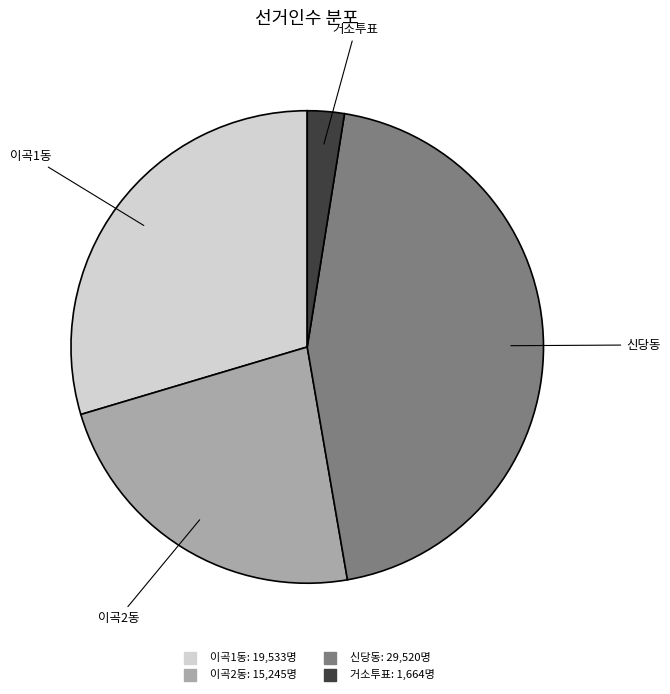

Approximately how many times larger is the value at 거소투표 compared to 이곡1동?

0.1